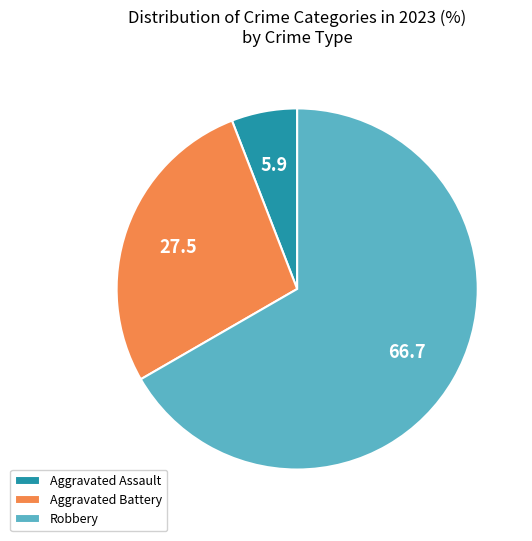

What is the smallest slice in the pie chart?

Aggravated Assault